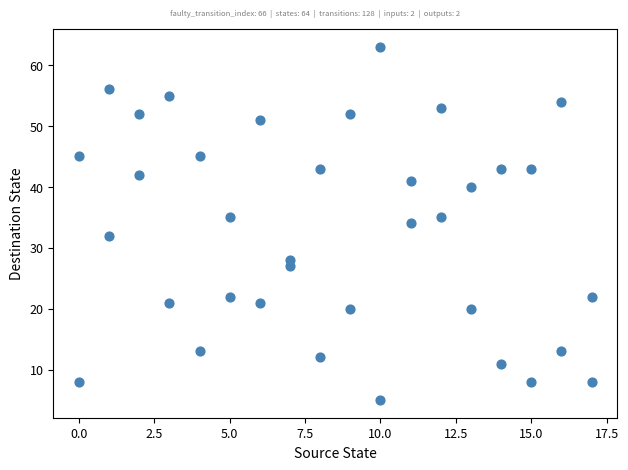

What is the range of Y values (max minus min)?

58